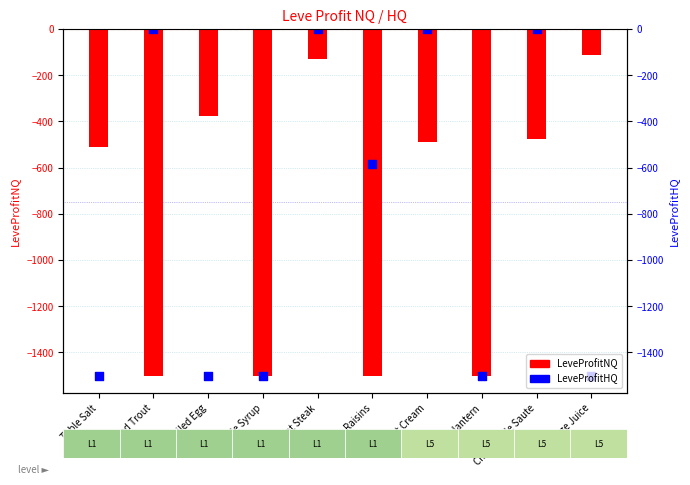

Which series has the largest Y range (max minus min)?

LeveProfitHQ